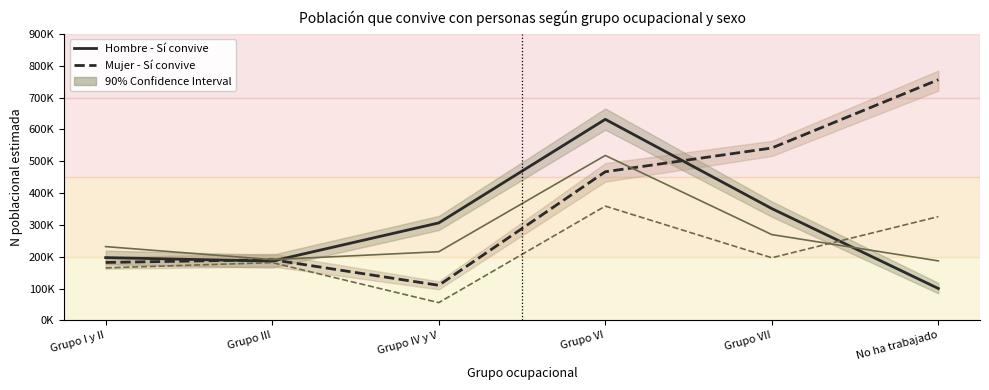

What is the value of the Mujer - No convive point at the 4th from the left?

358968